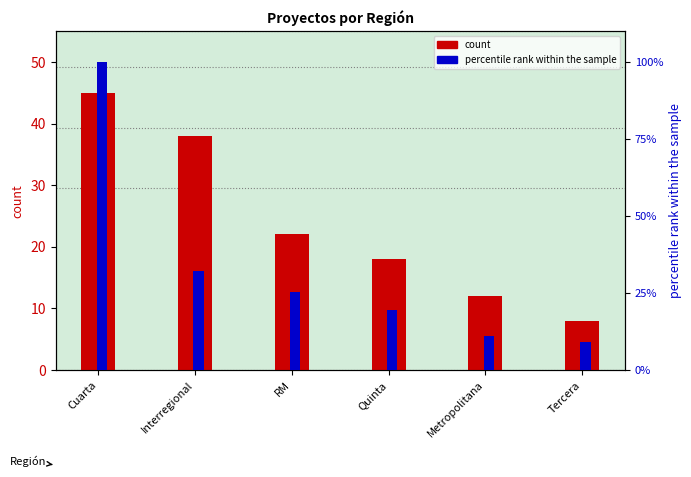

Which category has the highest value across all series?

Cuarta